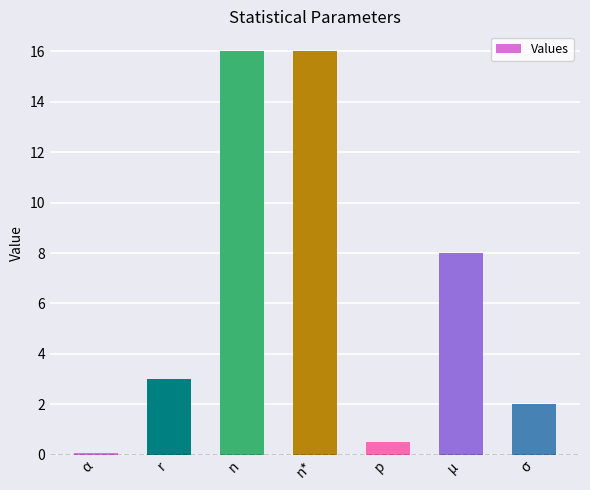

The value at σ is 2.0. True or false?

True